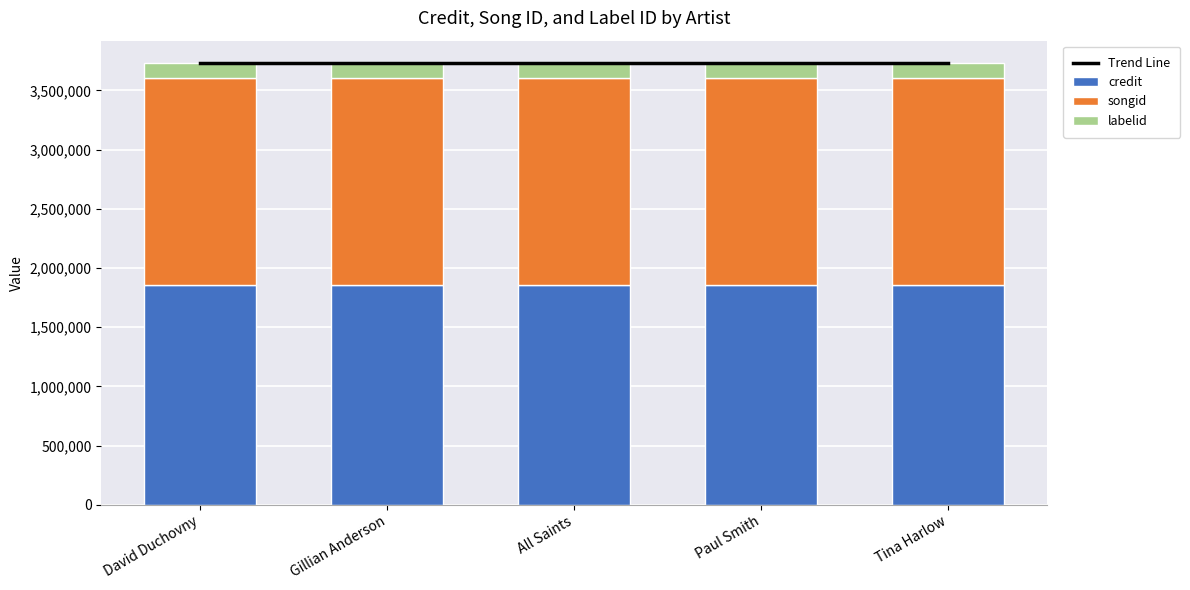

Which series changed the most between Gillian Anderson and All Saints?

Trend Line